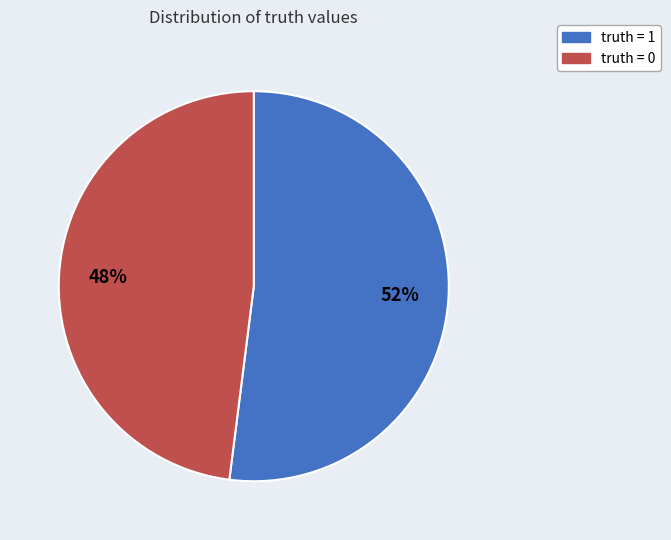

Is it true that truth = 1 is 52% of the pie?

True